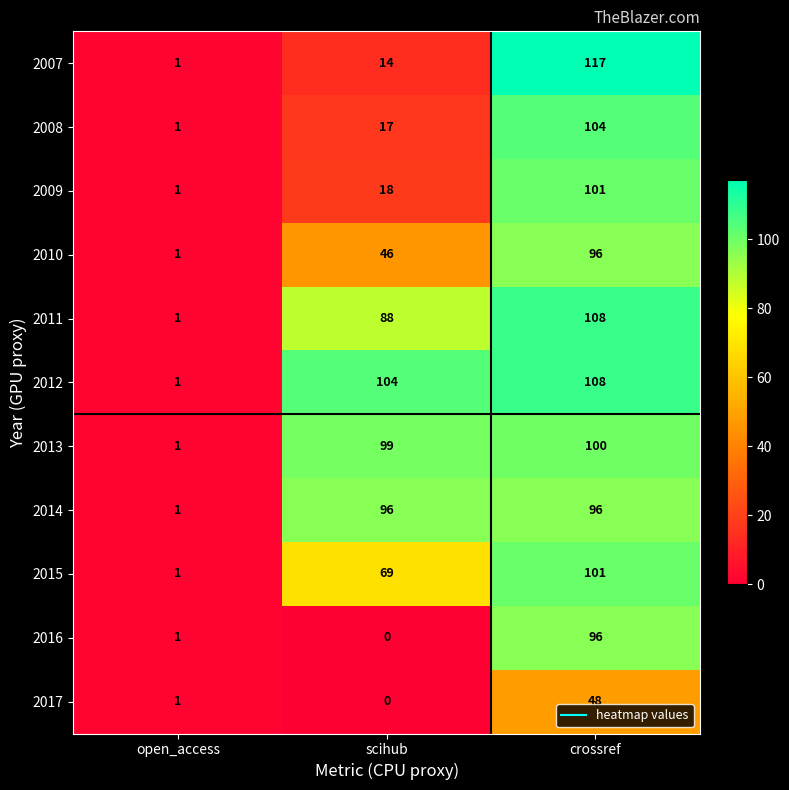

At which category is the sum across all series the highest?

crossref